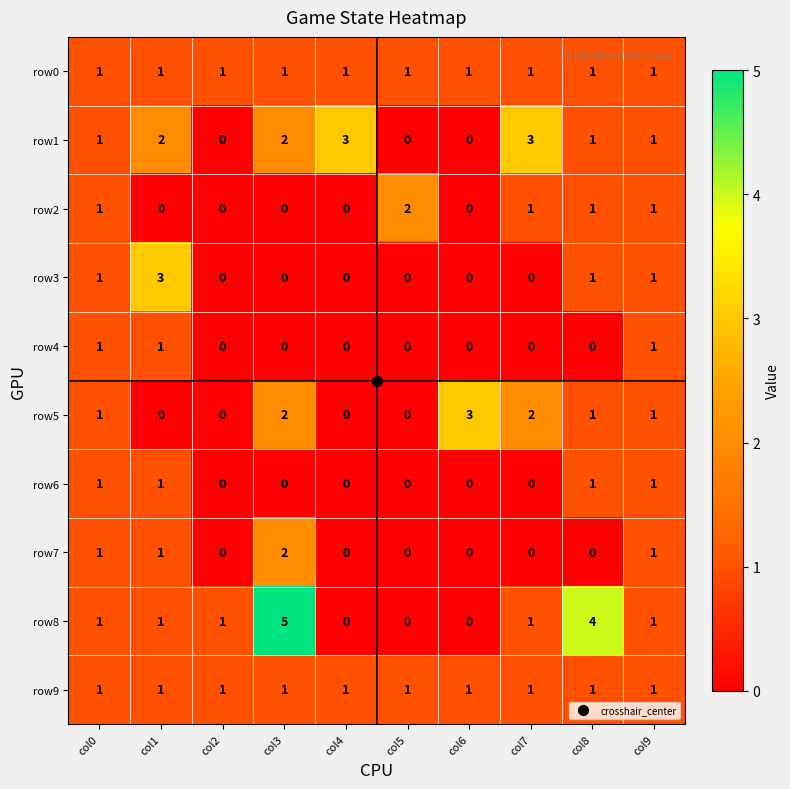

Which category has the highest value across all series?

col3